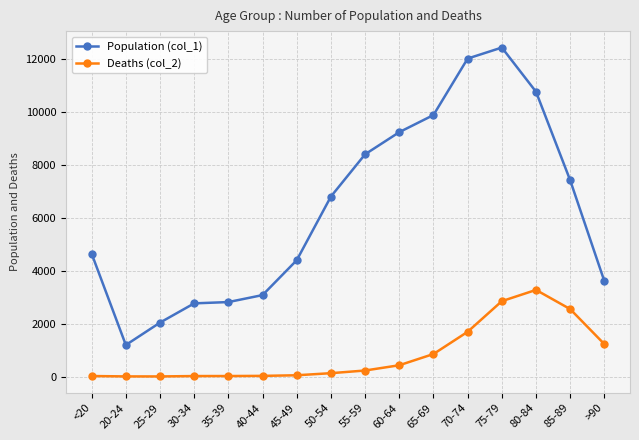

True or false: Deaths (col_2) has more than 0 interior local peaks.

True